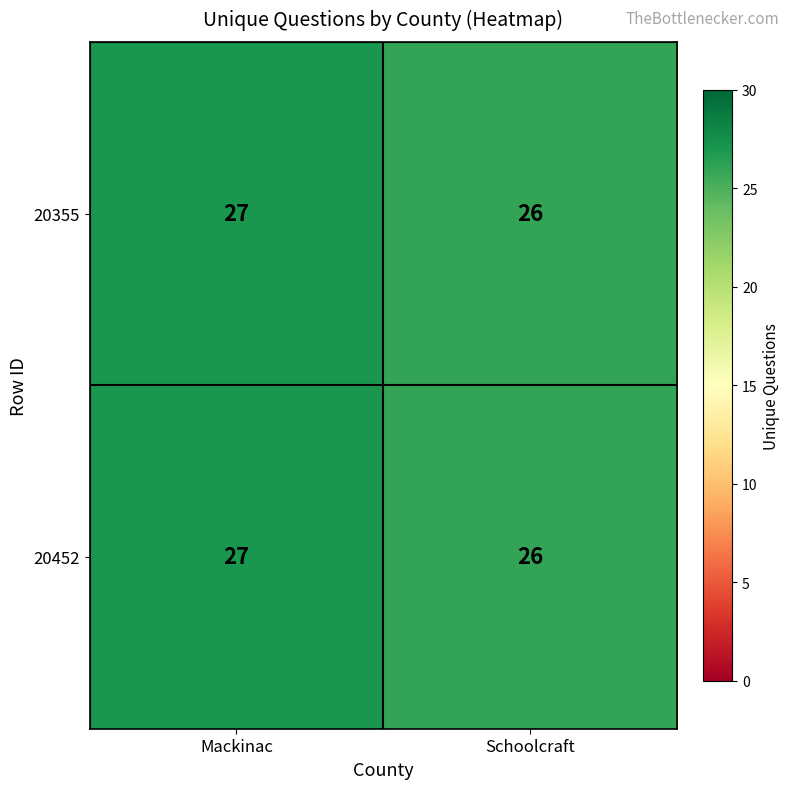

Is it true that 20452 equals 39 at Mackinac?

False